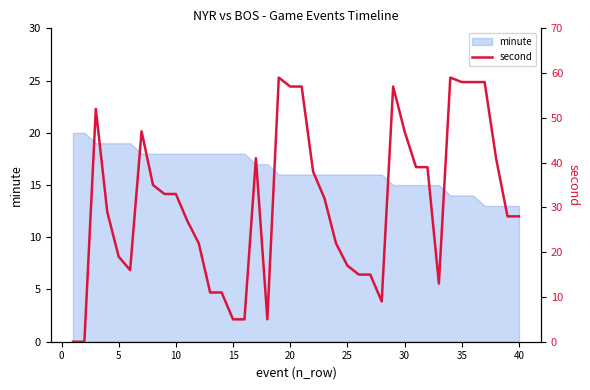

How many data points are less than 32?

20